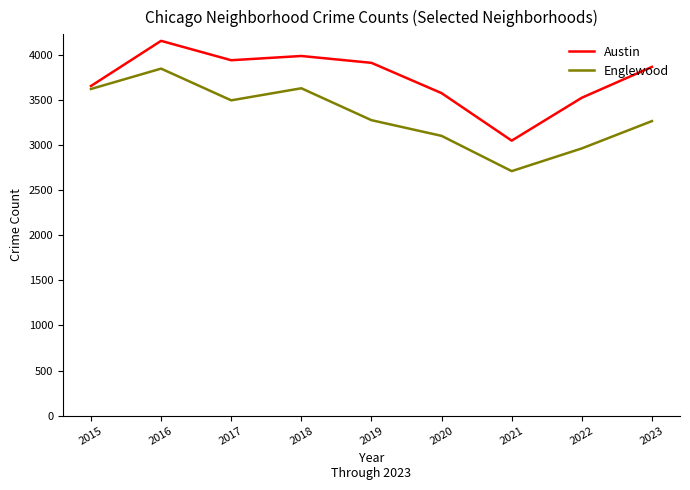

What is the sum of all Englewood values?

29923